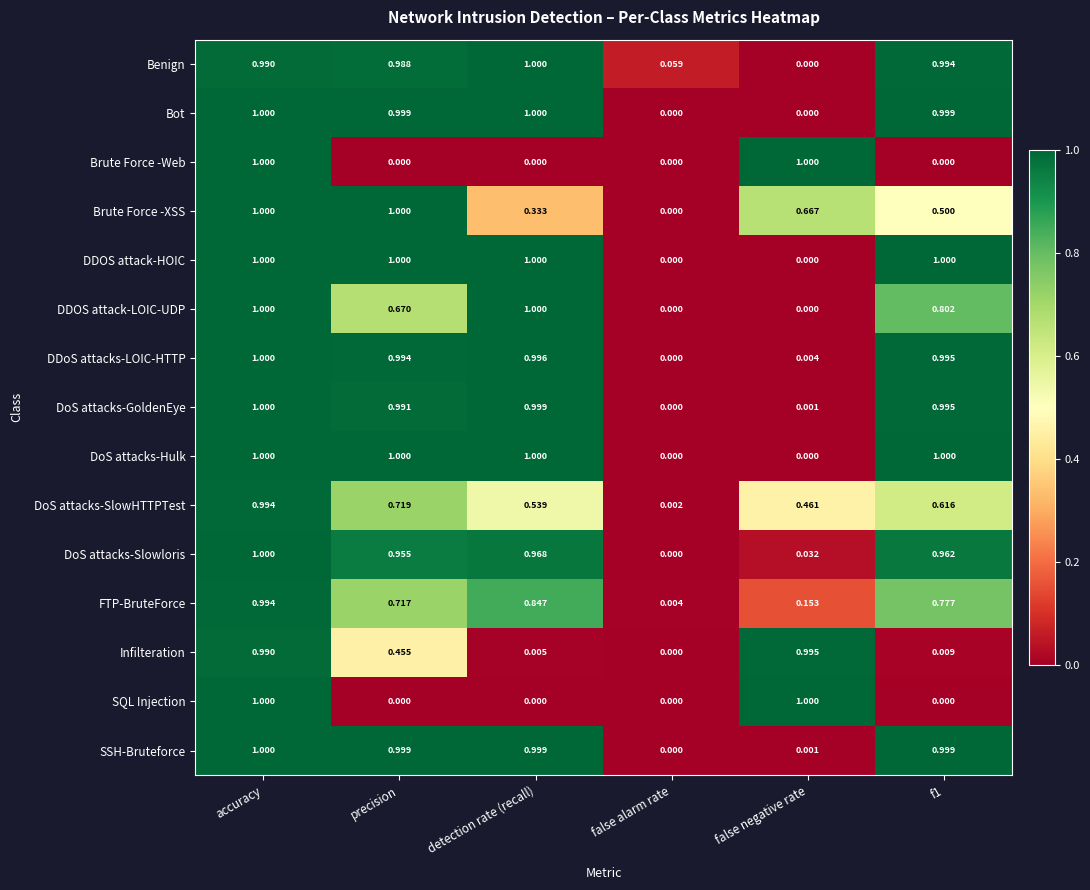

Which category has the highest value in the DoS attacks-Slowloris series?

accuracy